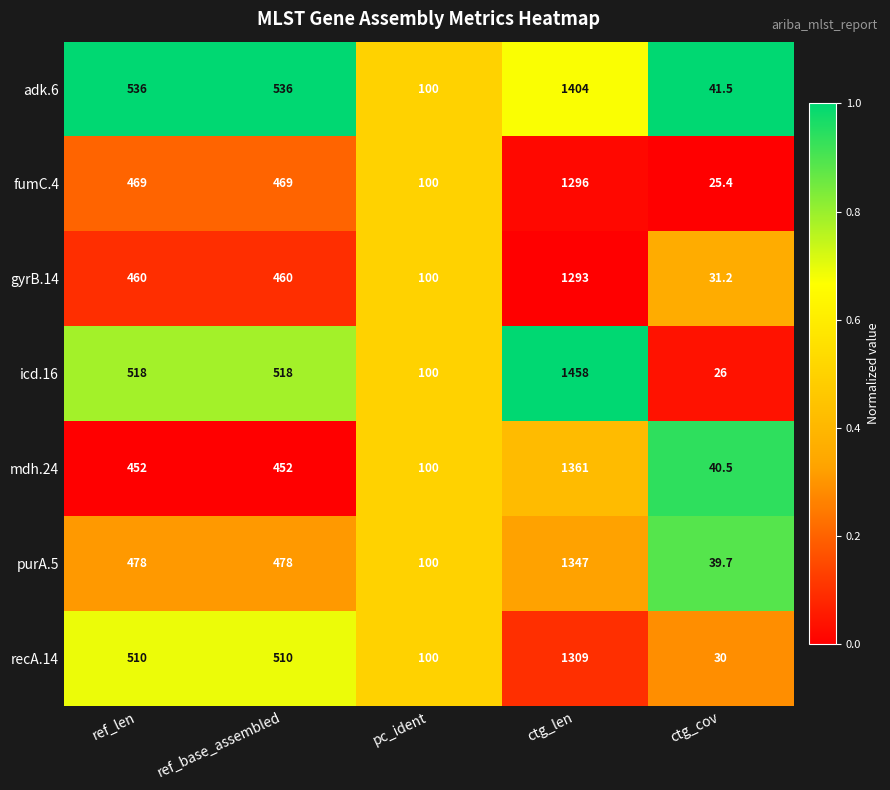

The adk.6 series shows 68.8 at ctg_cov. True or false?

False